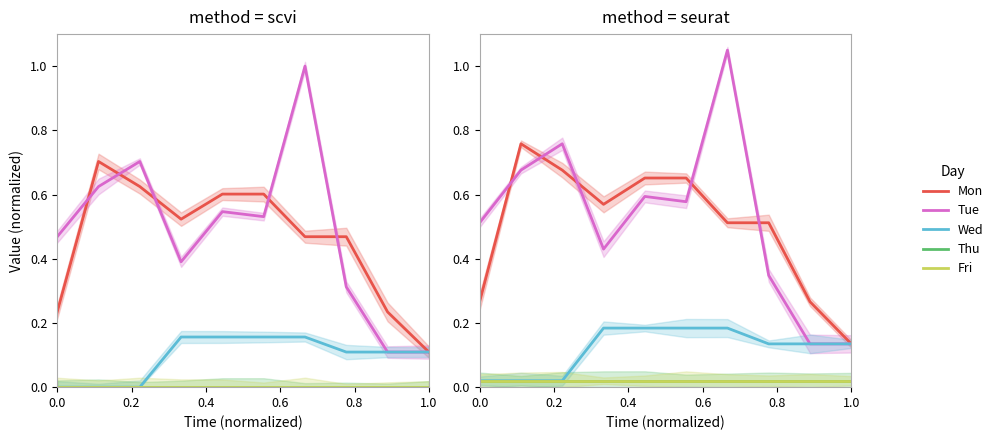

What is the sum of all Mon values?

5.0